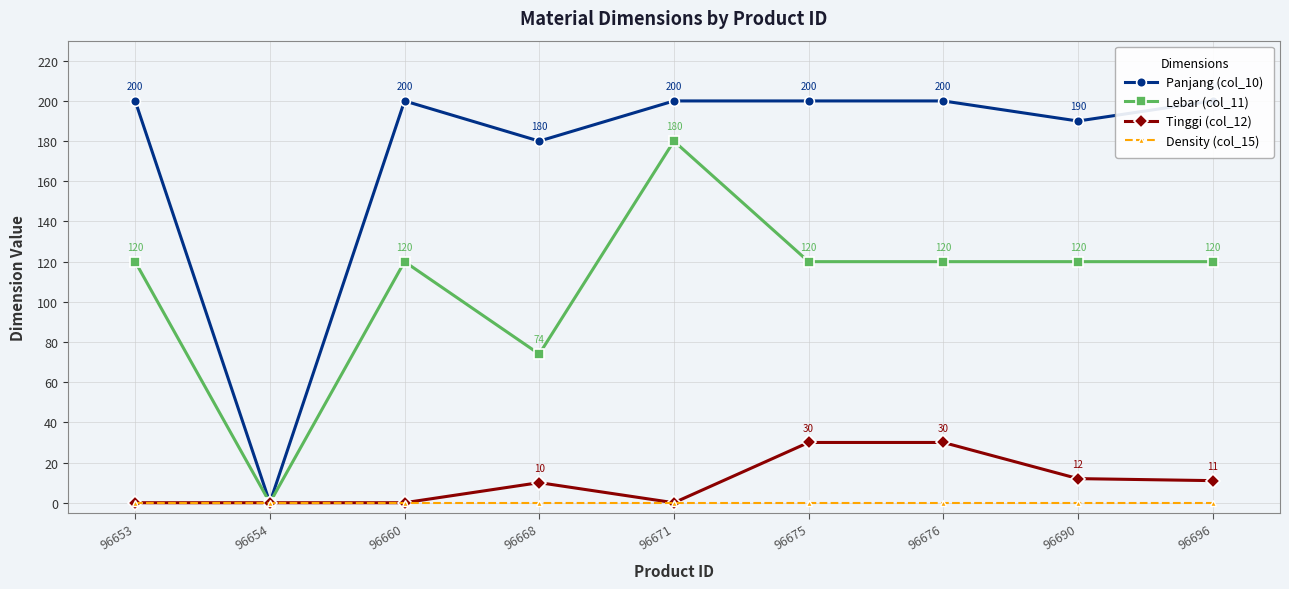

Rank the series at 96654 from lowest to highest value.

Panjang (col_10), Lebar (col_11), Tinggi (col_12), Density (col_15)